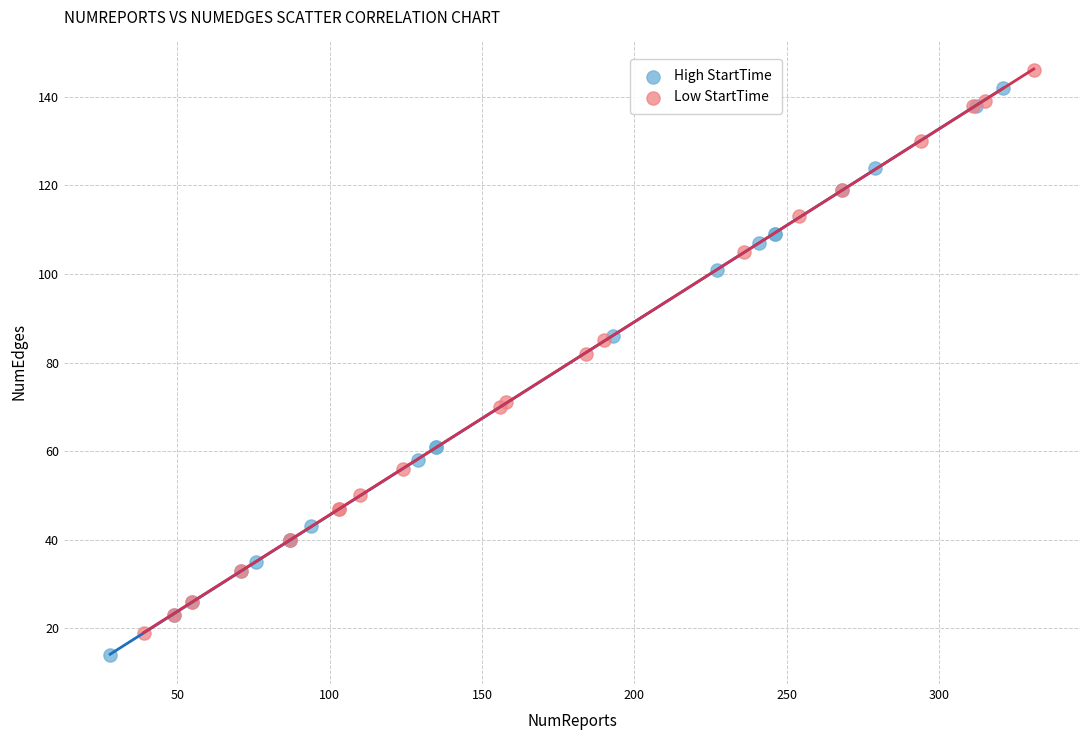

What are all the series names shown in the legend?

High StartTime, Low StartTime